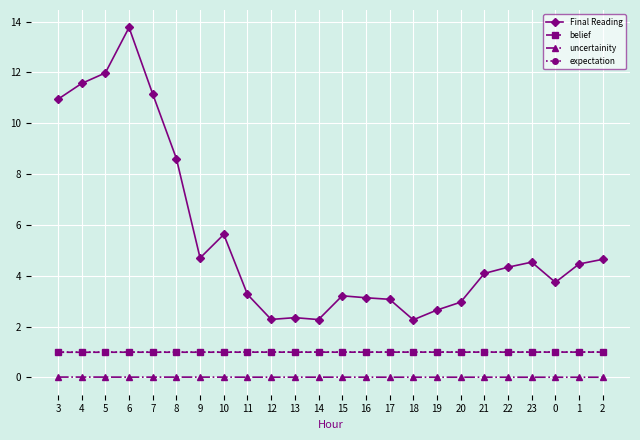

Is it true that uncertainity equals 0.0 at 20?

True